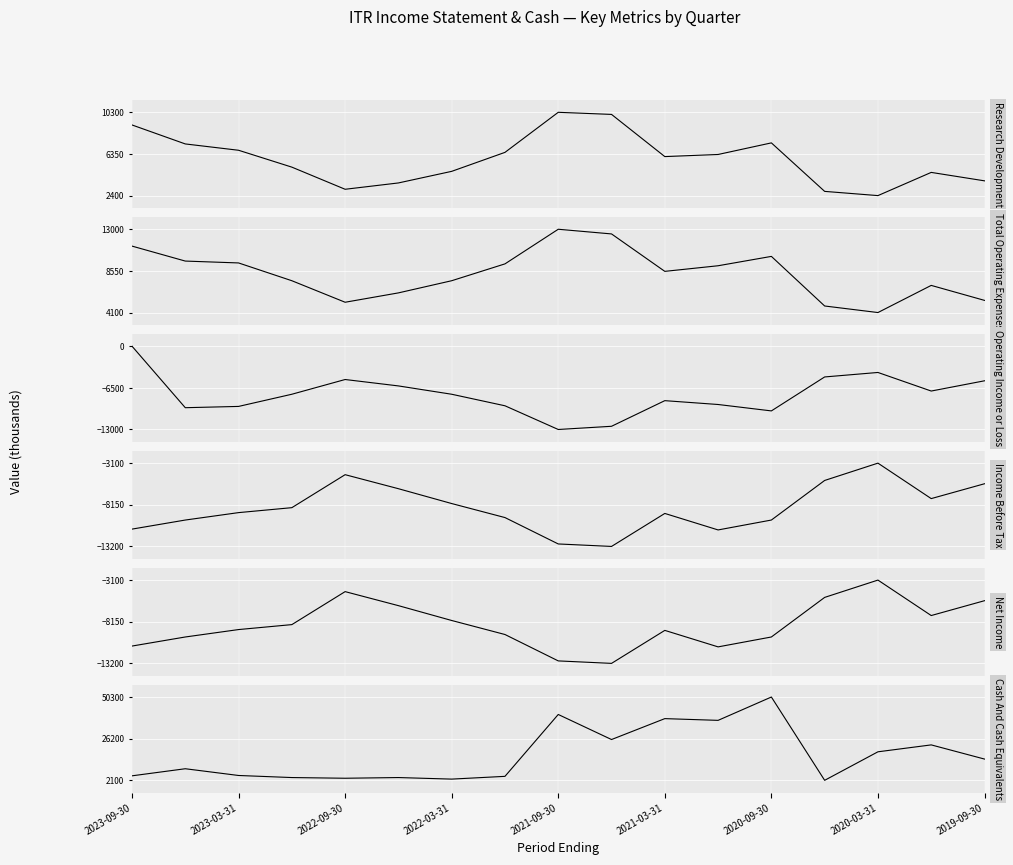

What are all the series names shown in the legend?

Research Development, Total Operating Expenses, Operating Income or Loss, Income Before Tax, Net Income, Cash And Cash Equivalents